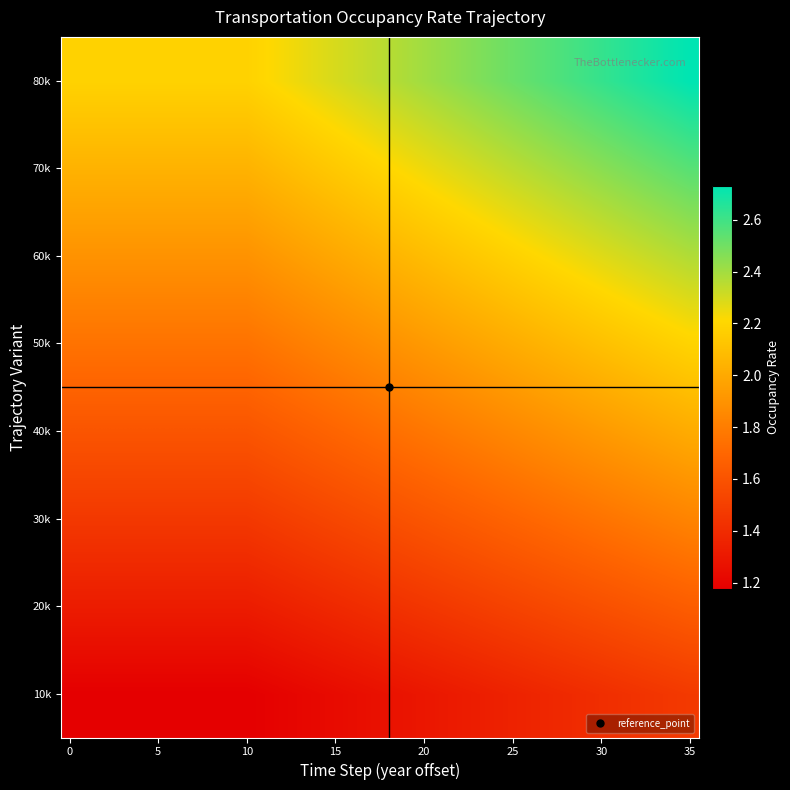

Count the number of data series in this chart.

8